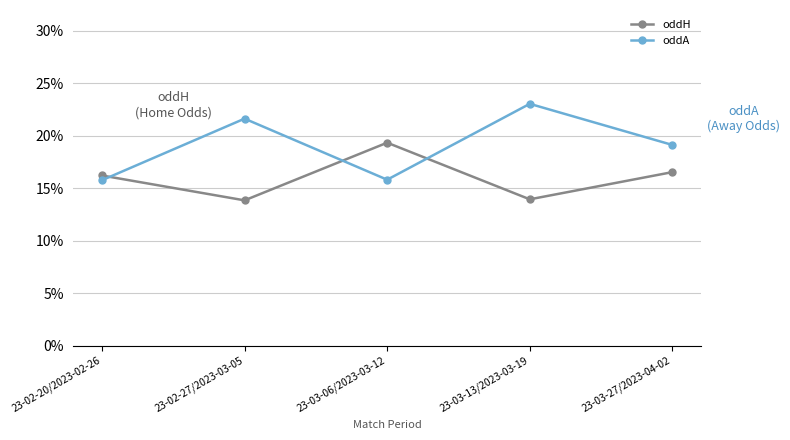

What are all the series names shown in the legend?

oddH, oddA